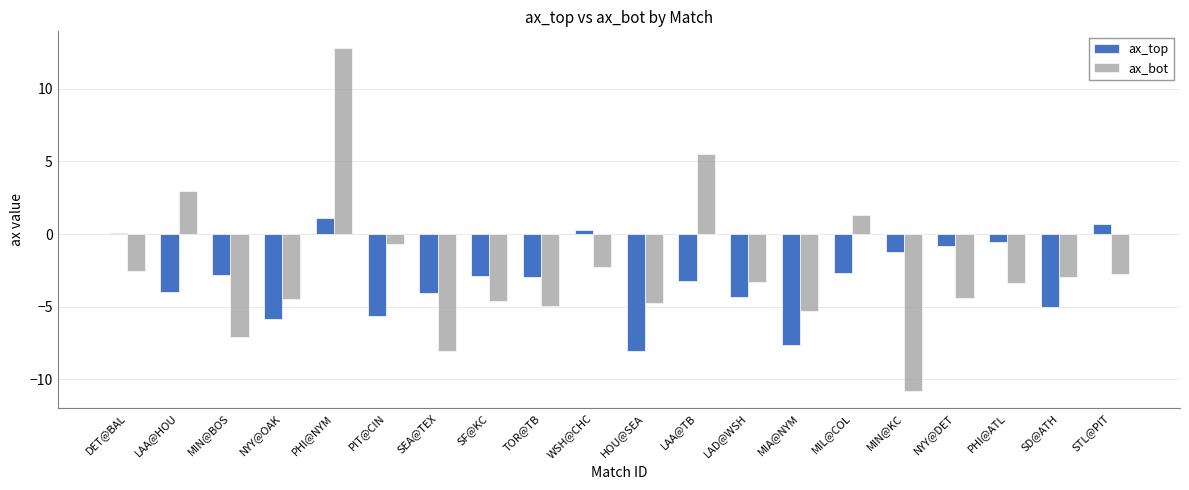

What is the difference between the ax_bot values at LAD@WSH and PHI@ATL?

0.1